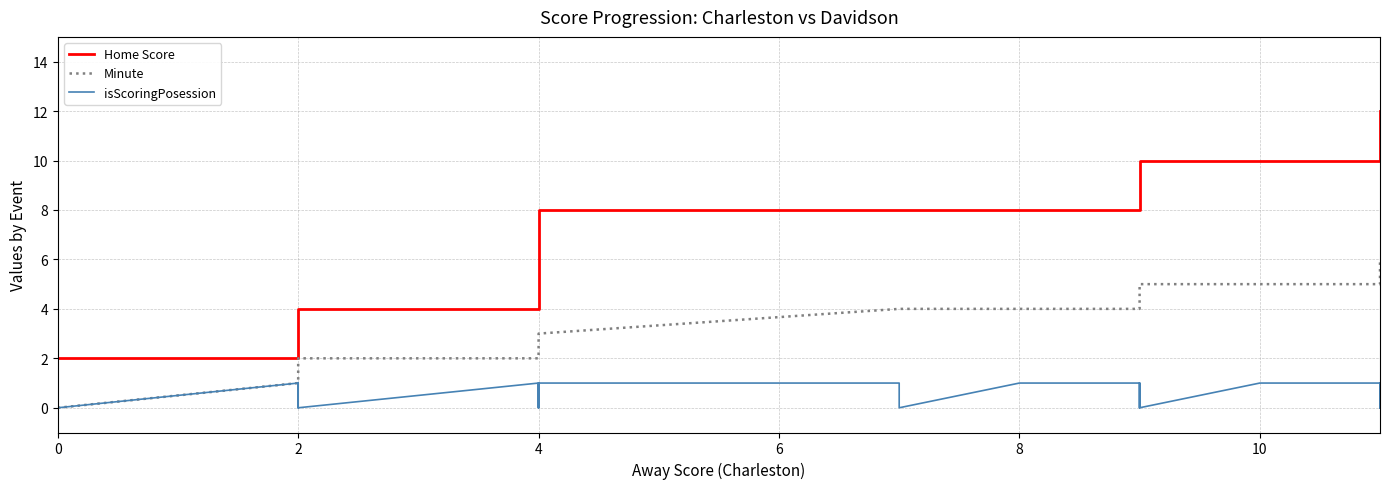

How many Minute values are between 1 and 4?

25